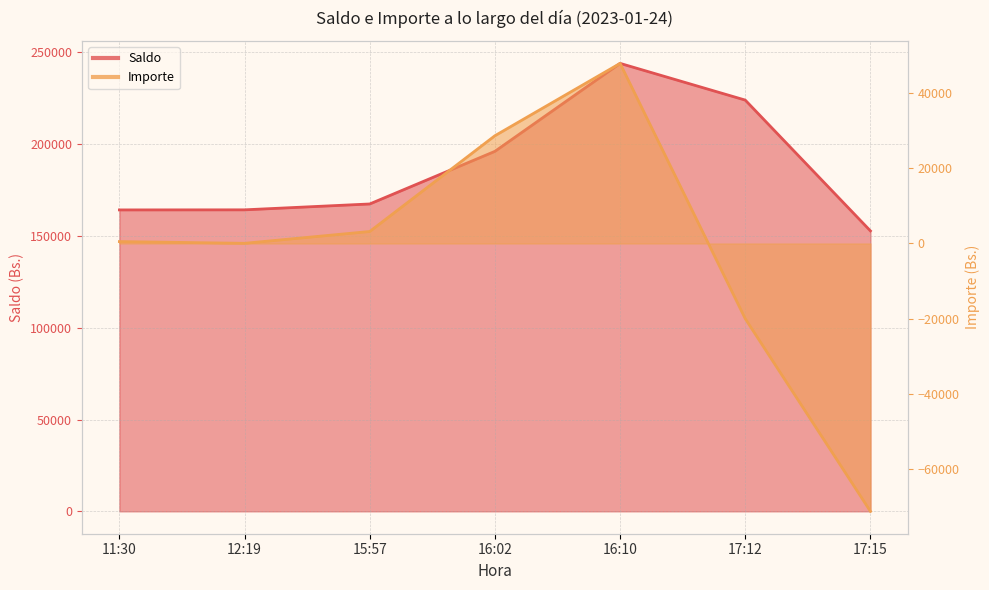

List the series in order of their peak value, lowest first.

Importe, Saldo